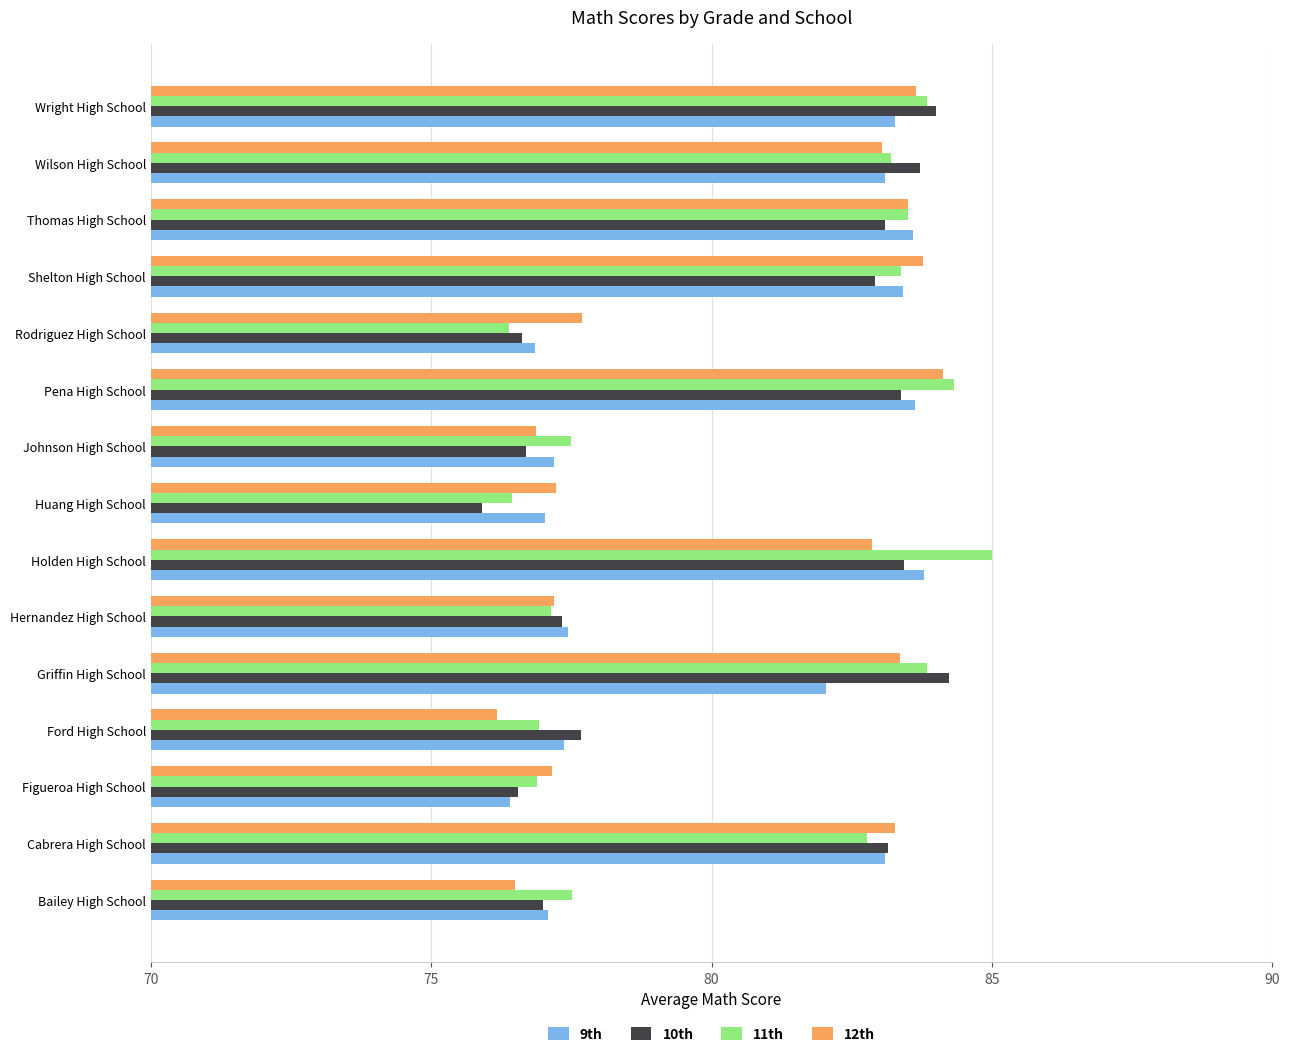

What is the approximate value of 10th at Pena High School?

83.4